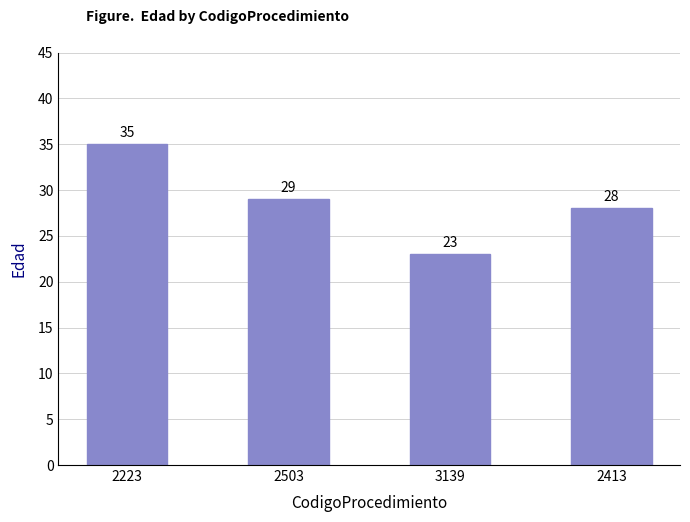

How many series are shown in this chart?

1